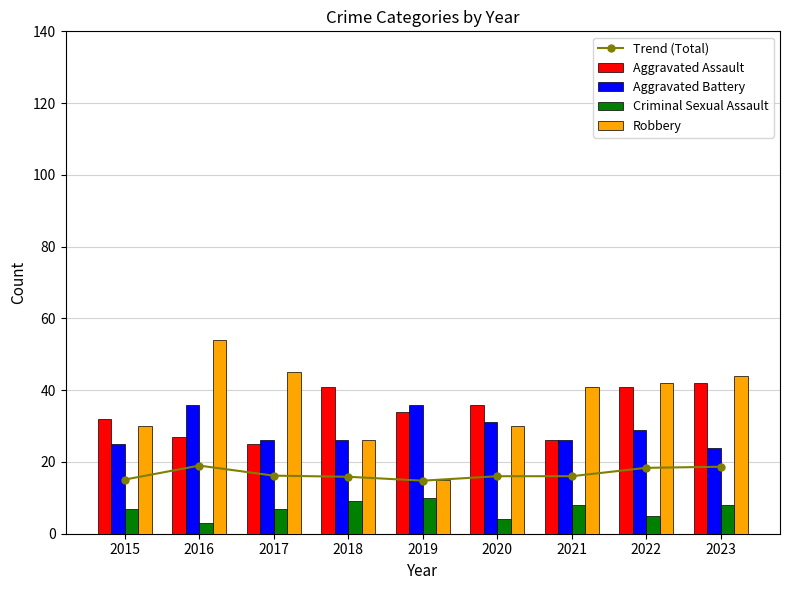

Does the chart contain stacked bars?

No